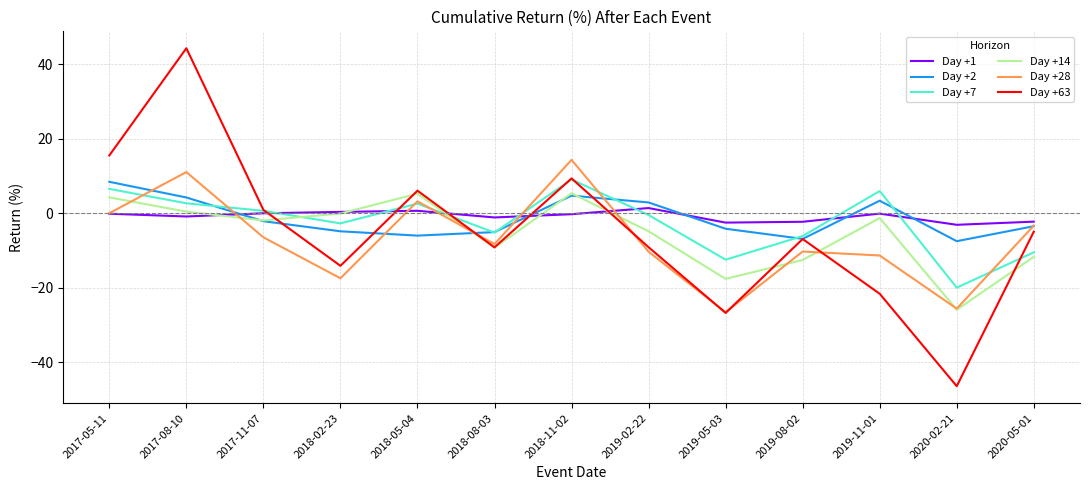

Is it true that Day +14 equals 5.4 at 2018-11-02?

True